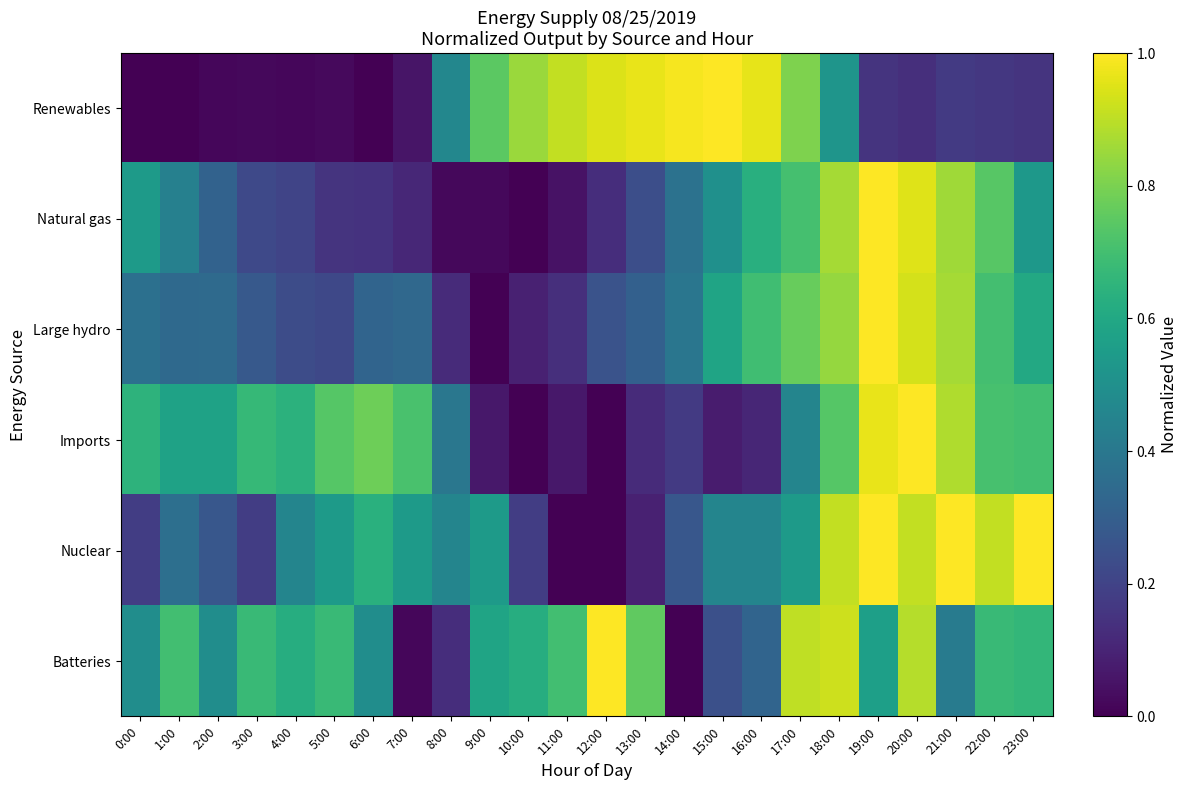

Reading right to left, what are all the values shown in this chart?

Renewables: 23:00=0.2	22:00=0.2	21:00=0.2	20:00=0.1	19:00=0.1	18:00=0.5	17:00=0.8	16:00=1.0	15:00=1.0	14:00=1.0	13:00=1.0	12:00=0.9	11:00=0.9	10:00=0.8	9:00=0.7	8:00=0.5	7:00=0.1	6:00=0.0	5:00=0.0	4:00=0.0	3:00=0.0	2:00=0.0	1:00=0.0	0:00=0.0
Natural gas: 23:00=0.5	22:00=0.7	21:00=0.9	20:00=1.0	19:00=1.0	18:00=0.9	17:00=0.7	16:00=0.6	15:00=0.5	14:00=0.4	13:00=0.2	12:00=0.1	11:00=0.0	10:00=0.0	9:00=0.0	8:00=0.0	7:00=0.1	6:00=0.1	5:00=0.2	4:00=0.2	3:00=0.2	2:00=0.3	1:00=0.4	0:00=0.5
Large hydro: 23:00=0.6	22:00=0.7	21:00=0.9	20:00=0.9	19:00=1.0	18:00=0.8	17:00=0.8	16:00=0.7	15:00=0.6	14:00=0.4	13:00=0.3	12:00=0.3	11:00=0.1	10:00=0.1	9:00=0.0	8:00=0.1	7:00=0.3	6:00=0.3	5:00=0.2	4:00=0.2	3:00=0.3	2:00=0.3	1:00=0.3	0:00=0.4
Imports: 23:00=0.7	22:00=0.7	21:00=0.9	20:00=1.0	19:00=1.0	18:00=0.7	17:00=0.5	16:00=0.1	15:00=0.1	14:00=0.2	13:00=0.1	12:00=0.0	11:00=0.1	10:00=0.0	9:00=0.1	8:00=0.4	7:00=0.7	6:00=0.8	5:00=0.7	4:00=0.6	3:00=0.7	2:00=0.6	1:00=0.6	0:00=0.6
Nuclear: 23:00=1.0	22:00=0.9	21:00=1.0	20:00=0.9	19:00=1.0	18:00=0.9	17:00=0.5	16:00=0.5	15:00=0.5	14:00=0.3	13:00=0.1	12:00=0.0	11:00=0.0	10:00=0.2	9:00=0.5	8:00=0.5	7:00=0.5	6:00=0.6	5:00=0.5	4:00=0.5	3:00=0.2	2:00=0.3	1:00=0.4	0:00=0.2
Batteries: 23:00=0.7	22:00=0.7	21:00=0.4	20:00=0.9	19:00=0.6	18:00=0.9	17:00=0.9	16:00=0.3	15:00=0.2	14:00=0.0	13:00=0.8	12:00=1.0	11:00=0.7	10:00=0.6	9:00=0.6	8:00=0.1	7:00=0.0	6:00=0.5	5:00=0.7	4:00=0.6	3:00=0.7	2:00=0.5	1:00=0.7	0:00=0.5